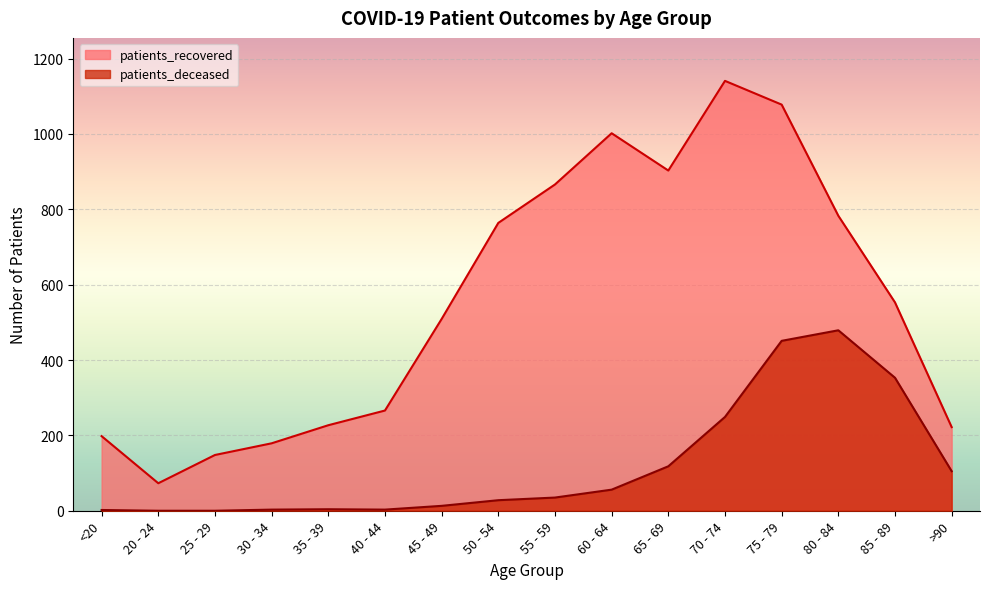

What is the minimum value for patients_recovered?

73